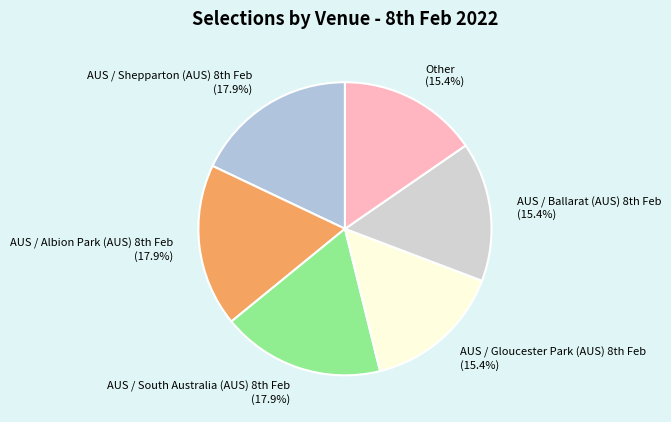

How many slices are in this pie chart?

6